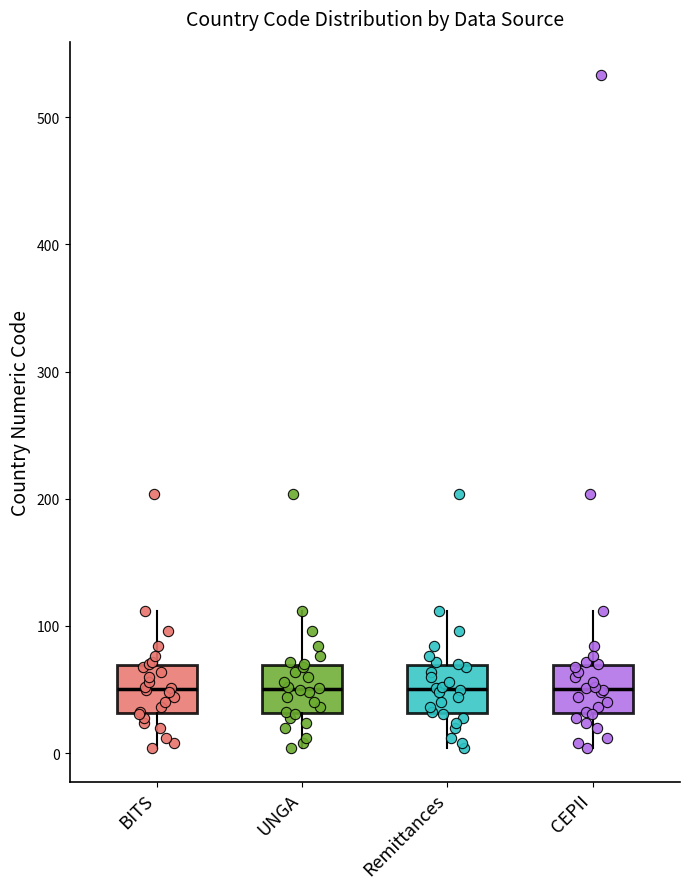

Reading left to right, read every box against the y-axis: the position of its median line, the range the box covers, and the ends of its whiskers. The values are not printed on the chart, so give them approximately, as read against the axis.

BITS: median 50, box 30 to 70, whiskers 0 to 110
UNGA: median 50, box 30 to 70, whiskers 0 to 110
Remittances: median 50, box 30 to 70, whiskers 0 to 110
CEPII: median 50, box 30 to 70, whiskers 0 to 110